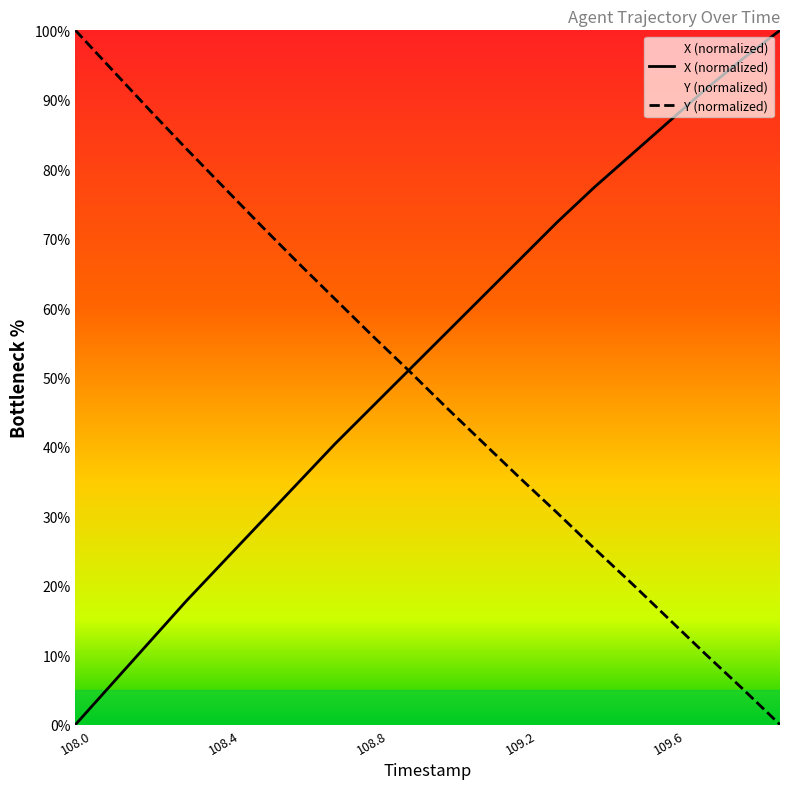

What is the difference between the Y values at 109.4 and 109.2?

10.1